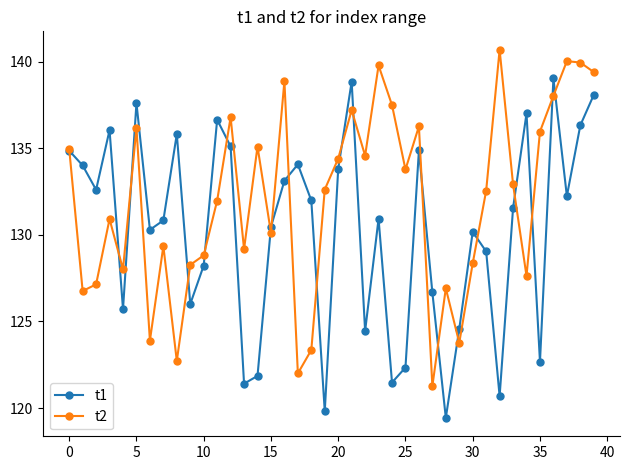

List the series in order of their overall mean, highest first.

t2, t1